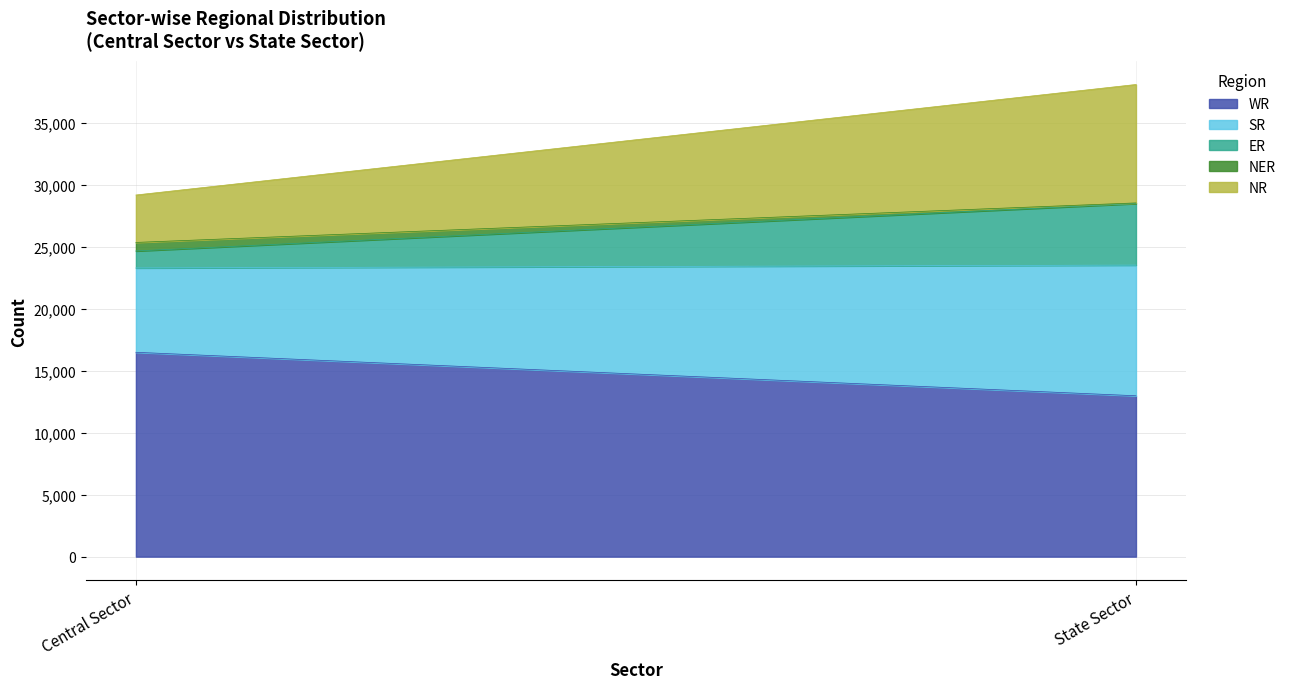

What is the sum of all SR values?

17342